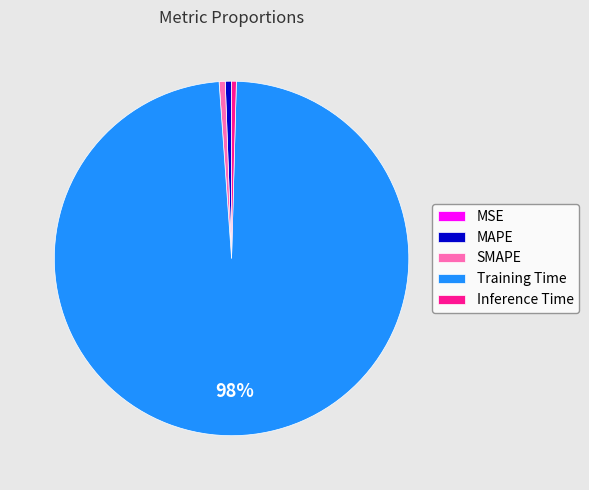

Which slice represents more than half of the pie?

Training Time